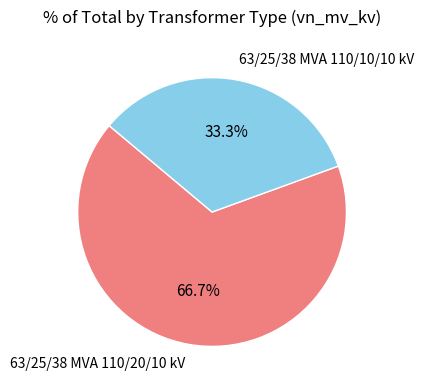

Combined, what portion of the pie is 63/25/38 MVA 110/20/10 kV and 63/25/38 MVA 110/10/10 kV?

100.0%